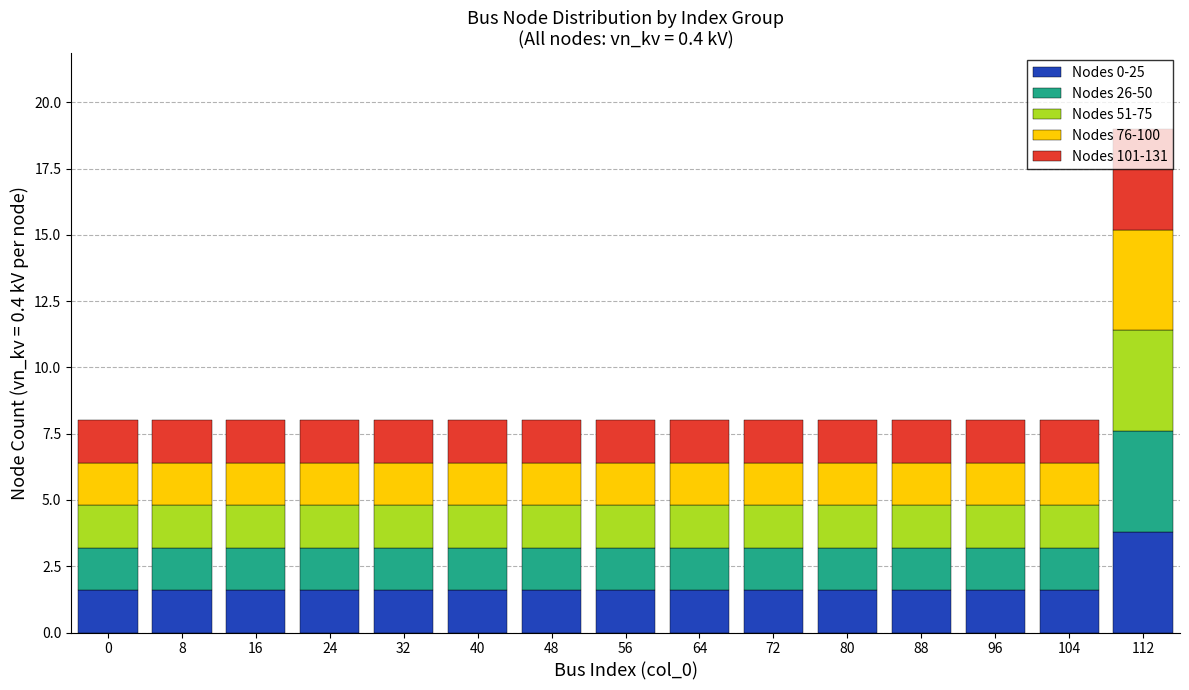

What is the difference between the maximum and second lowest values in the Nodes 0-25 series?

2.2